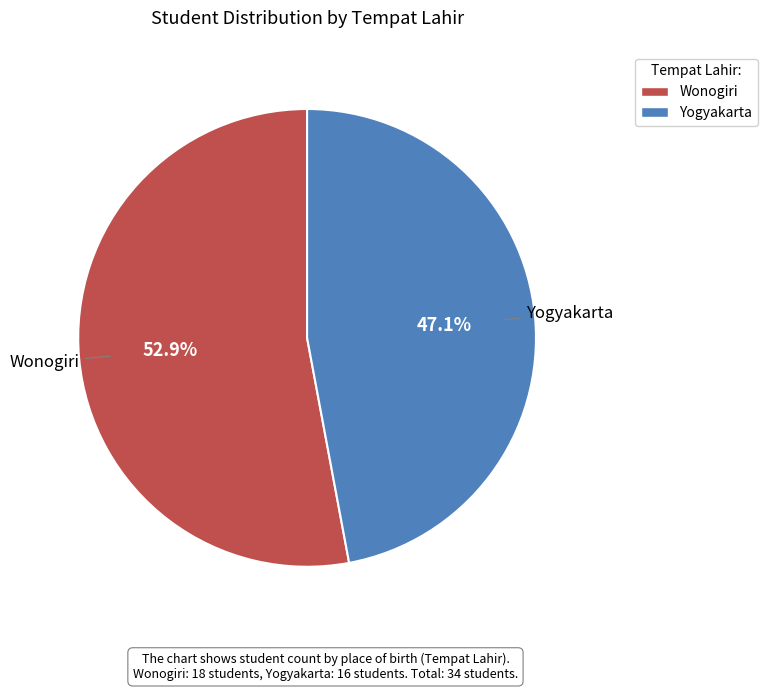

The Yogyakarta slice represents 33% of the pie. True or false?

False